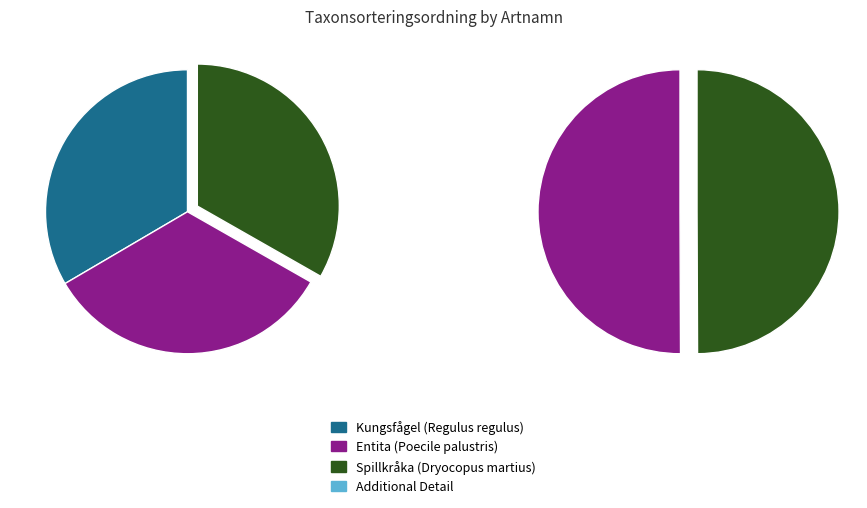

Is the sum of Kungsfågel (Regulus regulus) and Entita (Poecile palustris) greater than half?

Yes